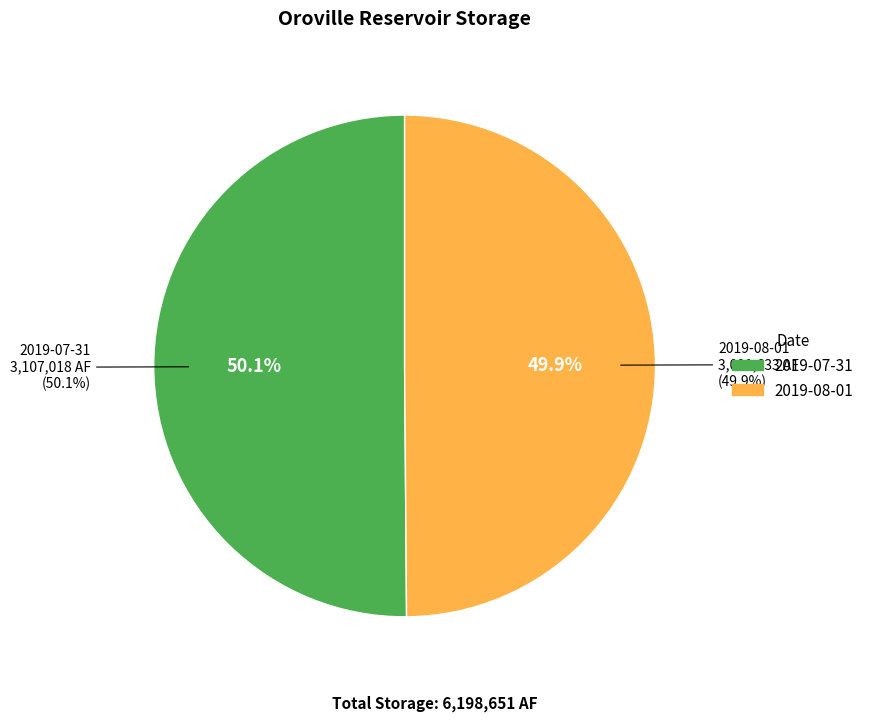

Is it true that 20190801 0000 is 50% of the pie?

True